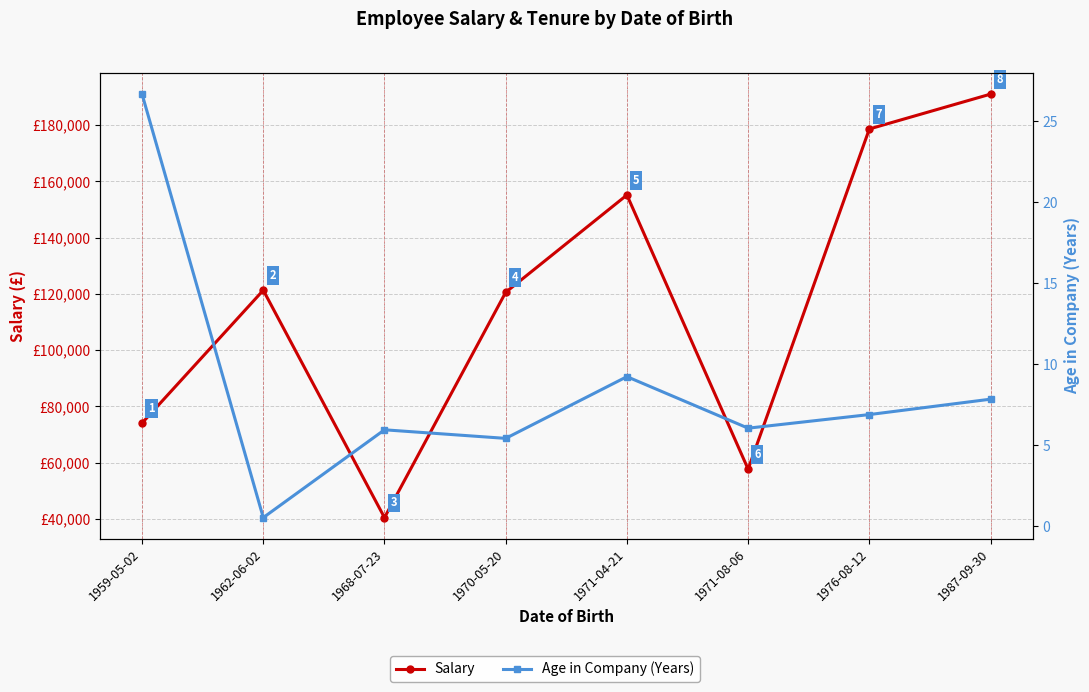

Reading right to left, extract all data points from this chart.

Salary: 1987-09-30=191052.0	1976-08-12=178656.0	1971-08-06=57691.0	1971-04-21=155184.0	1970-05-20=120580.0	1968-07-23=40471.0	1962-06-02=121316.0	1959-05-02=74088.0
Age in Company (Years): 1987-09-30=7.8	1976-08-12=6.9	1971-08-06=6.0	1971-04-21=9.2	1970-05-20=5.4	1968-07-23=5.9	1962-06-02=0.5	1959-05-02=26.7